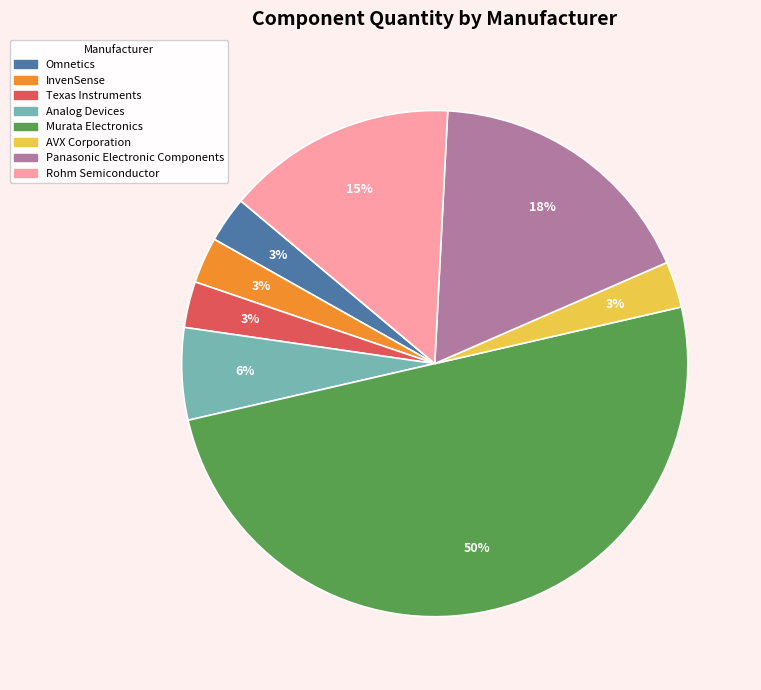

Do Murata Electronics and Rohm Semiconductor together represent more than half of the pie?

Yes